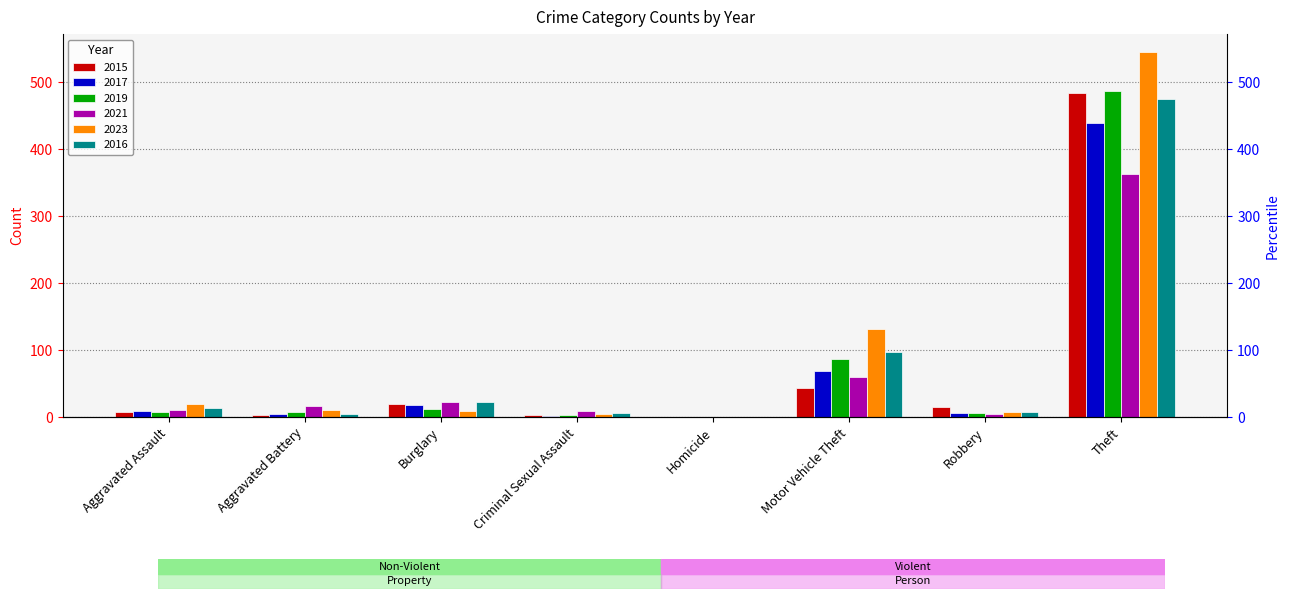

What is the value of the 2021 bar at the 3rd from the left?

22